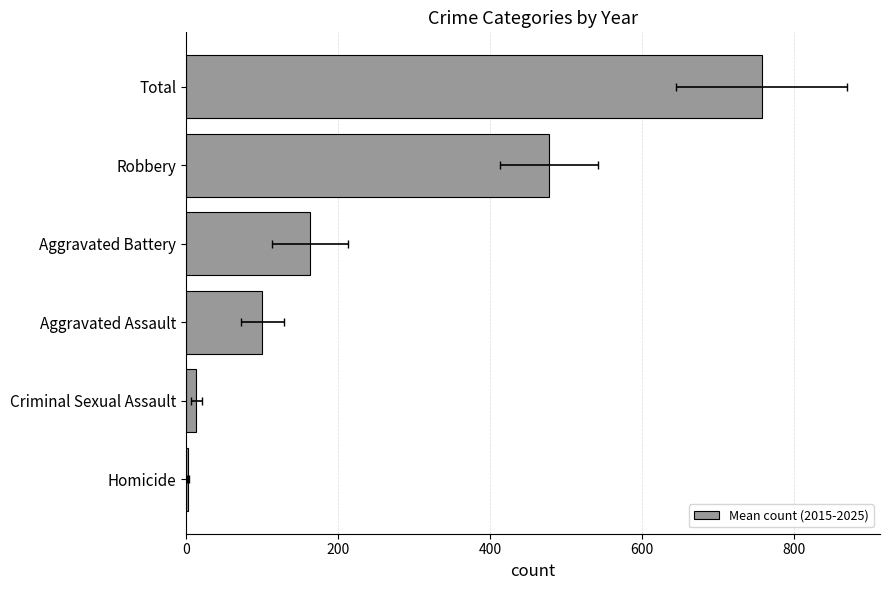

What is the minimum value shown in the chart?

2.6